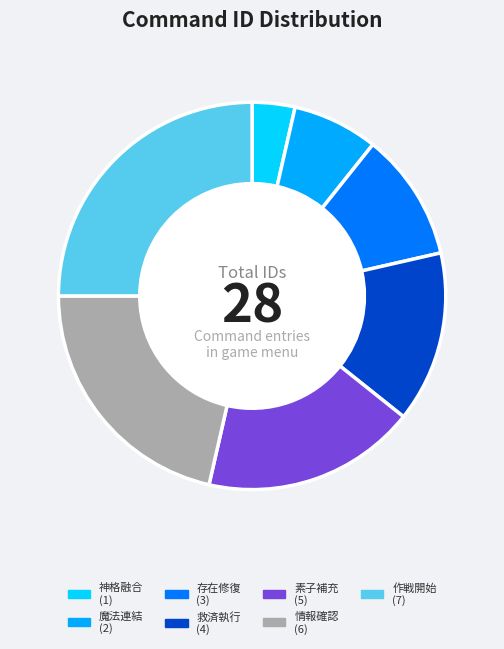

The 魔法連結 slice represents 7% of the pie. True or false?

True